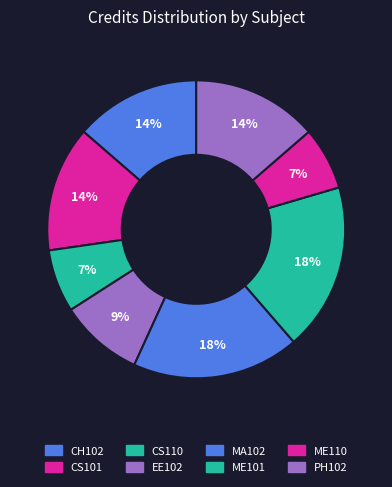

Is it true that CS110 is 7% of the pie?

True